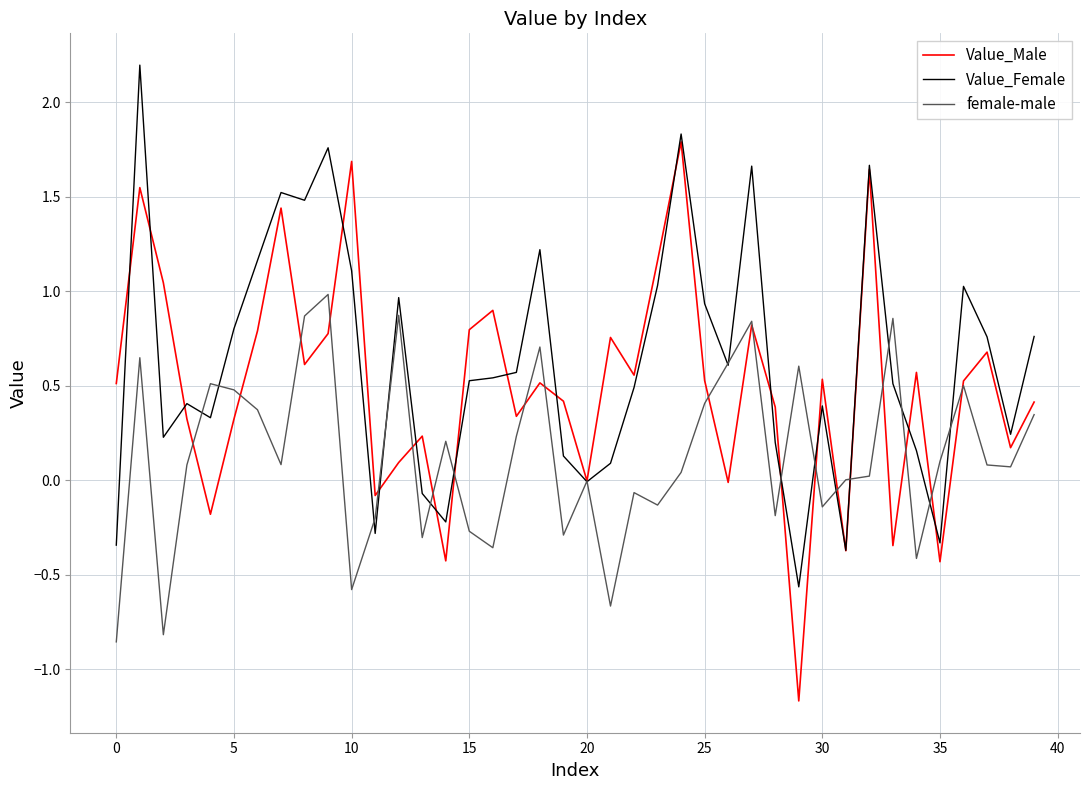

What is the greatest value displayed?

2.2